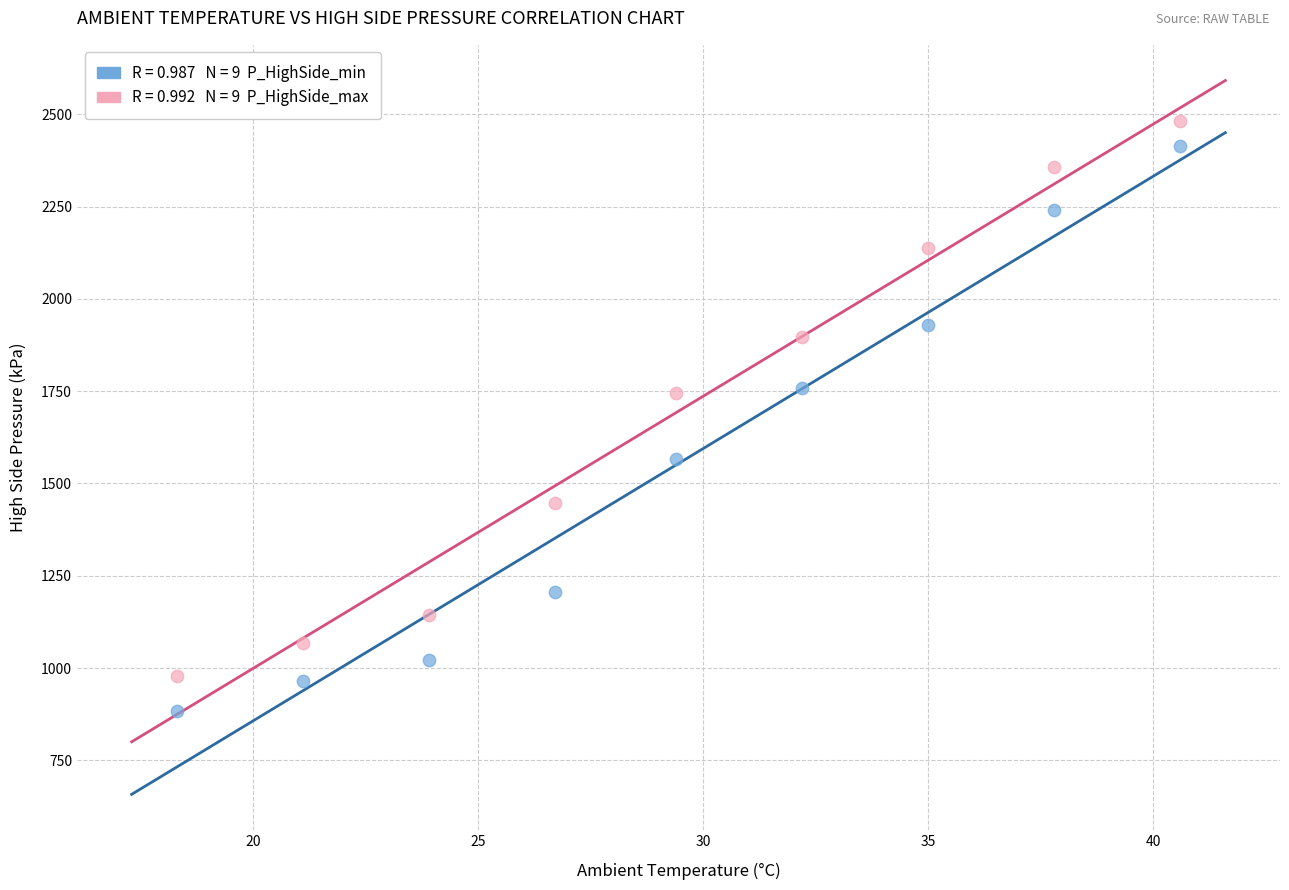

Across all data points, what is the range of Y values (max minus min)?

1599.6